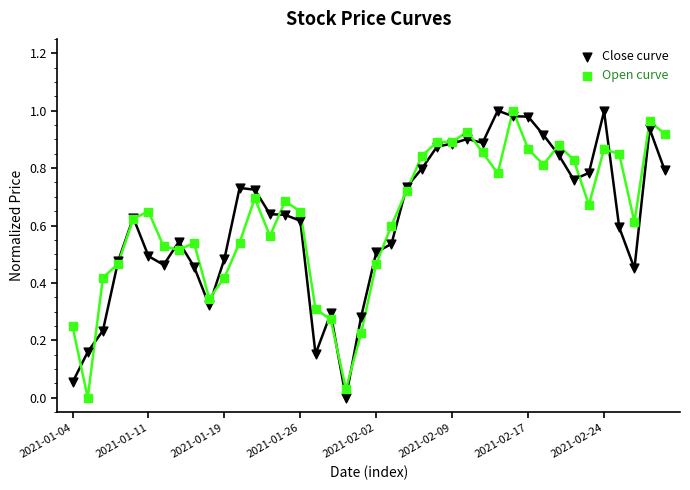

Which series has the widest spread of Y values?

Close curve